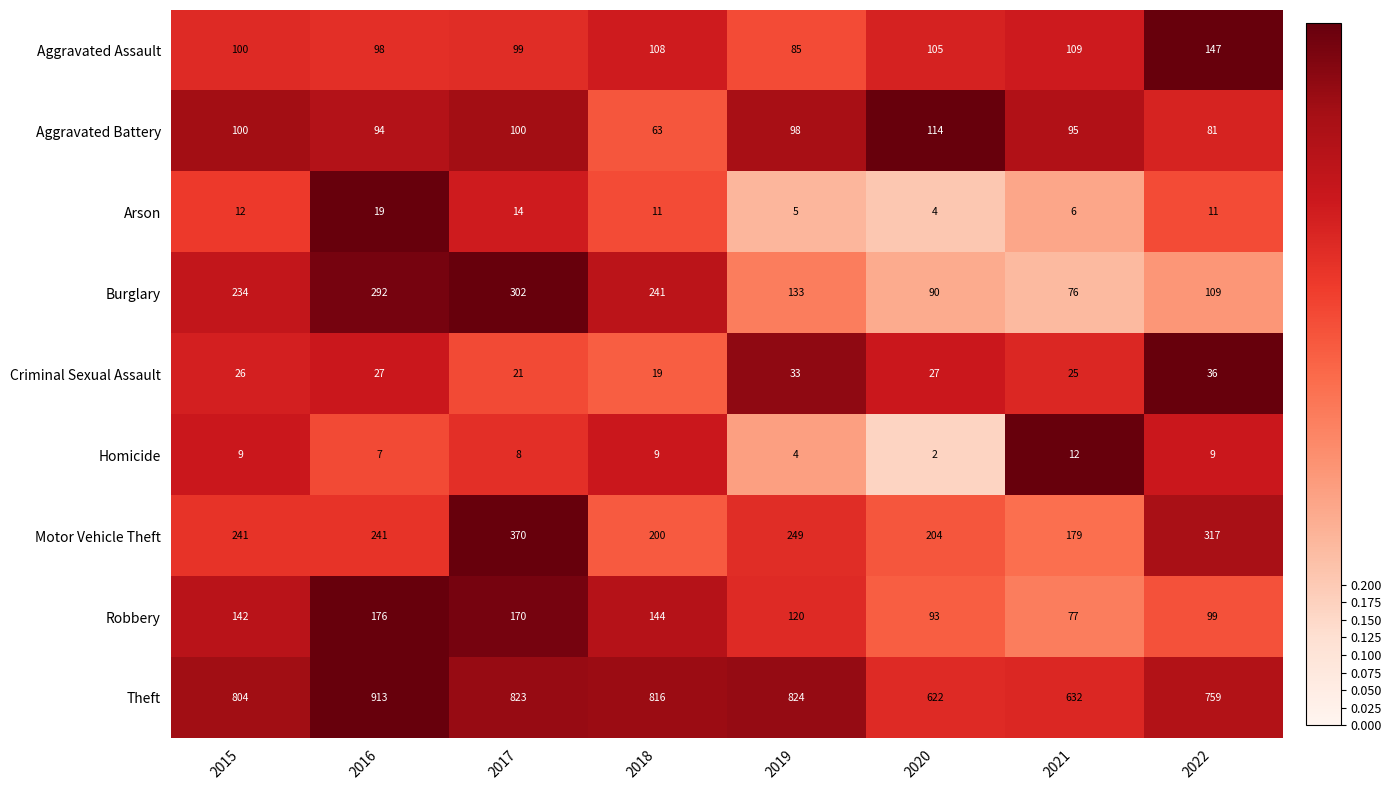

Which series has the largest range (max minus min)?

Theft